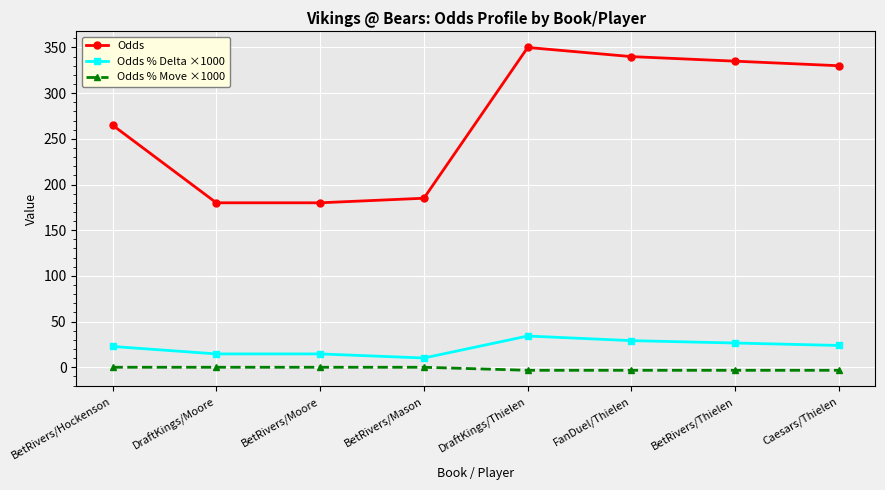

Which label corresponds to the largest value in the chart?

DraftKings/Thielen